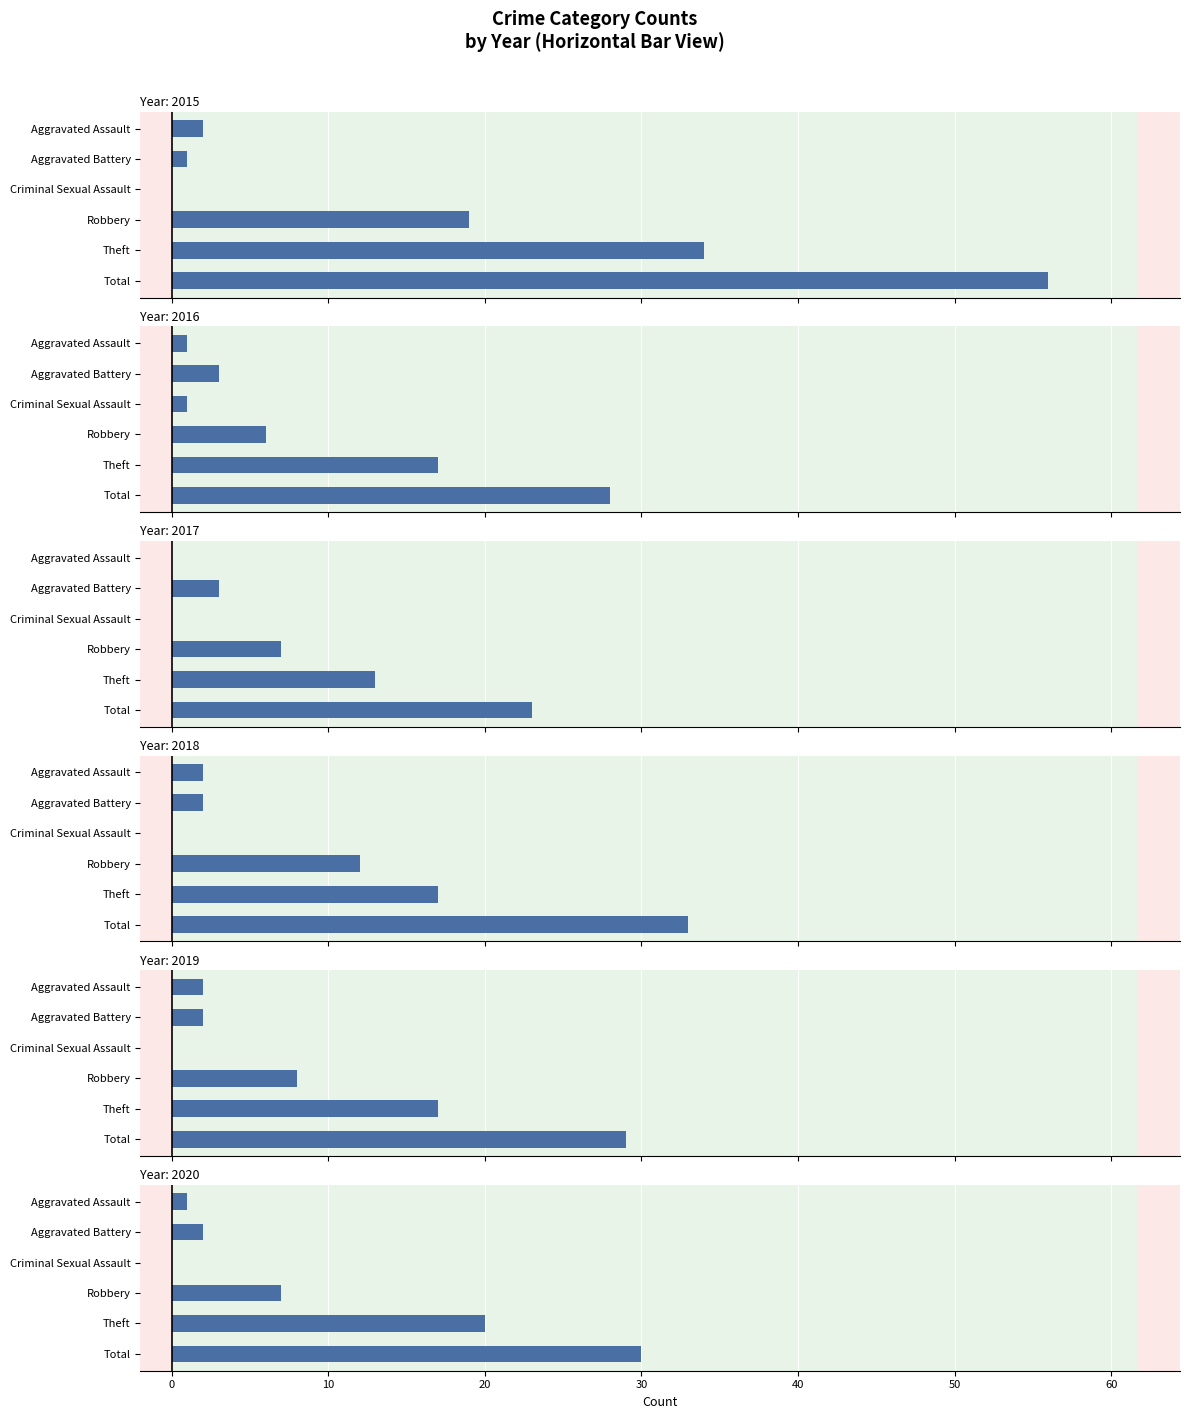

List the series in order of their peak value, lowest first.

2017, 2016, 2019, 2020, 2018, 2015